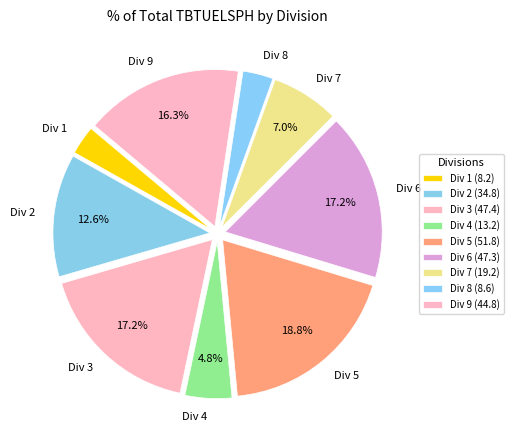

Which has a higher value, Div 1 or Div 6?

Div 6